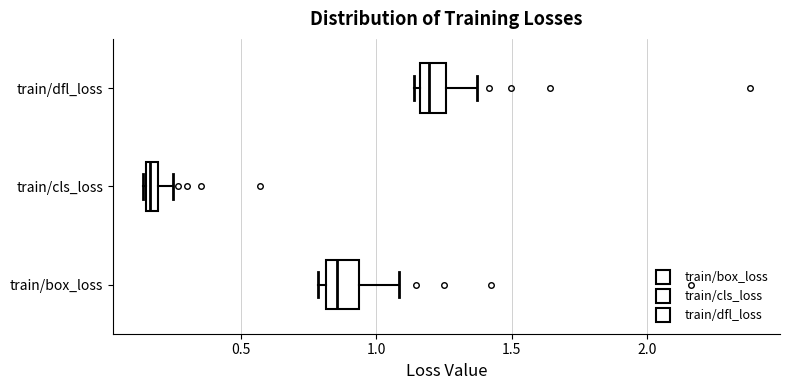

Which box's median line is the furthest to the left?

train/cls_loss